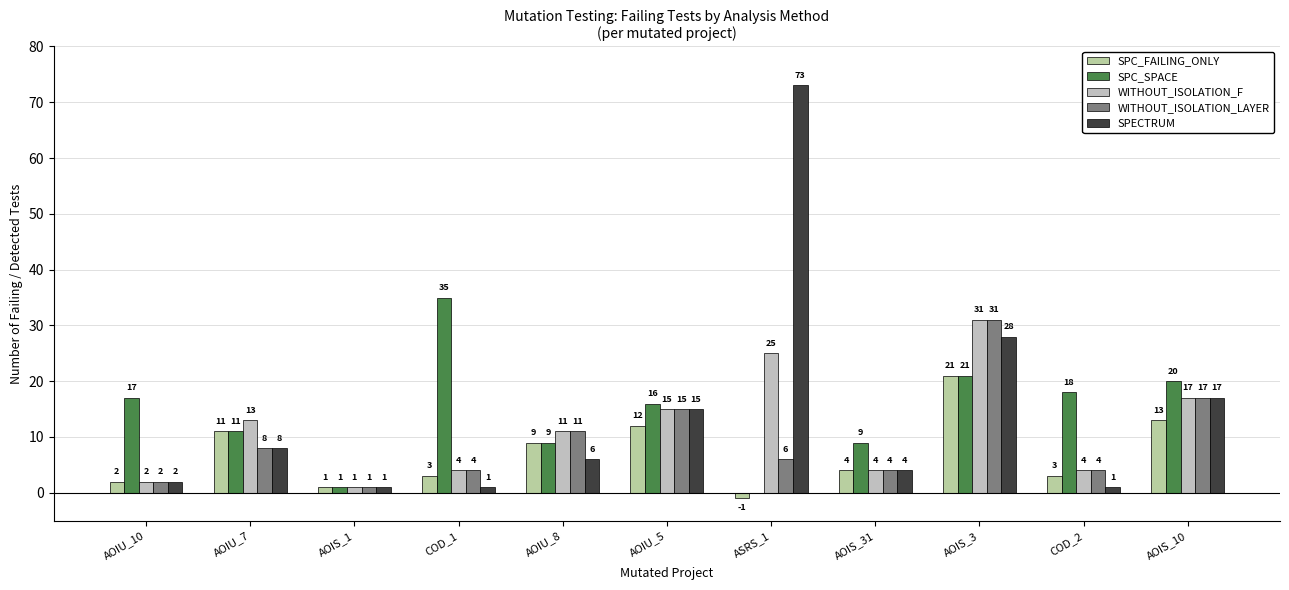

At which label does WITHOUT_ISOLATION_F first exceed 11?

AOIU_7